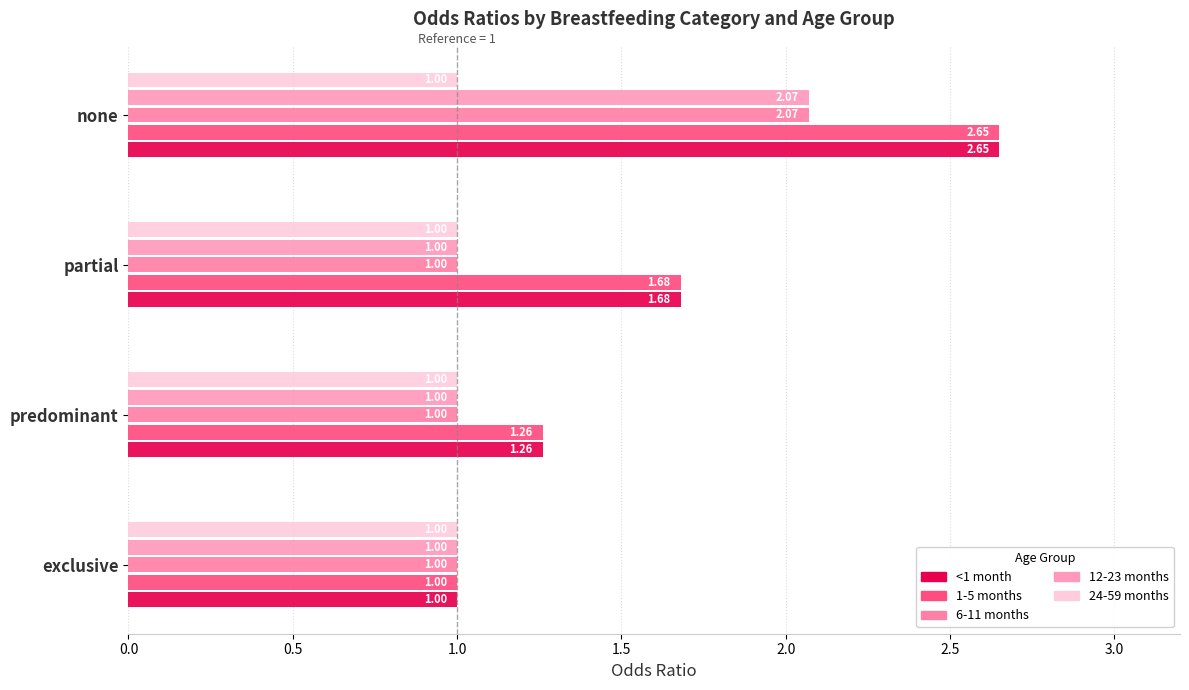

Rank the series by their maximum value, from lowest to highest.

24-59 months, 6-11 months, 12-23 months, <1 month, 1-5 months